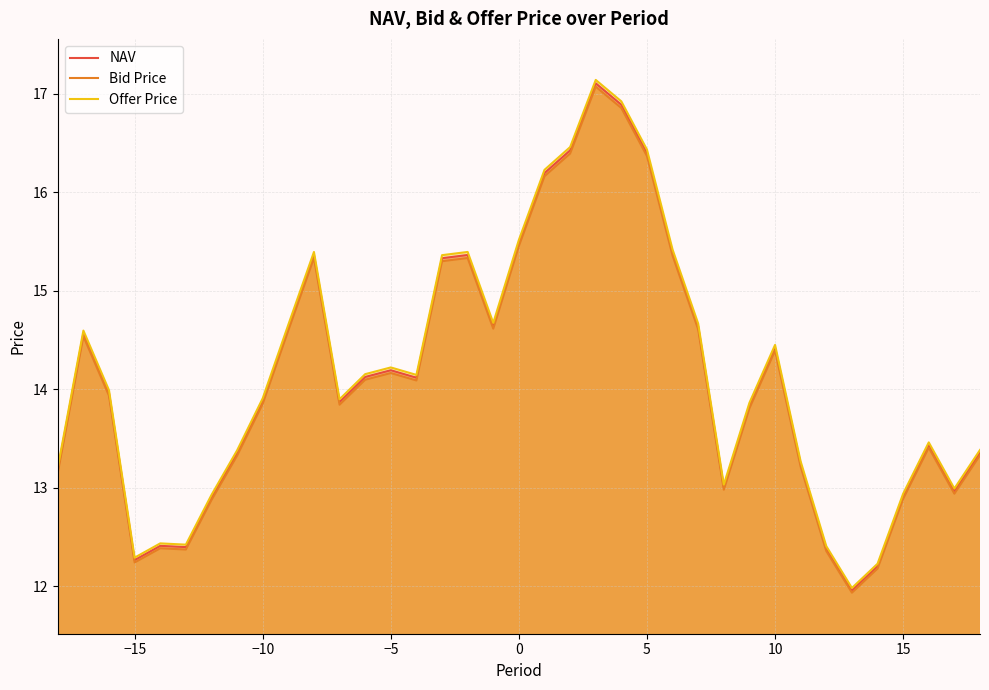

What is the maximum value for Offer Price?

17.1